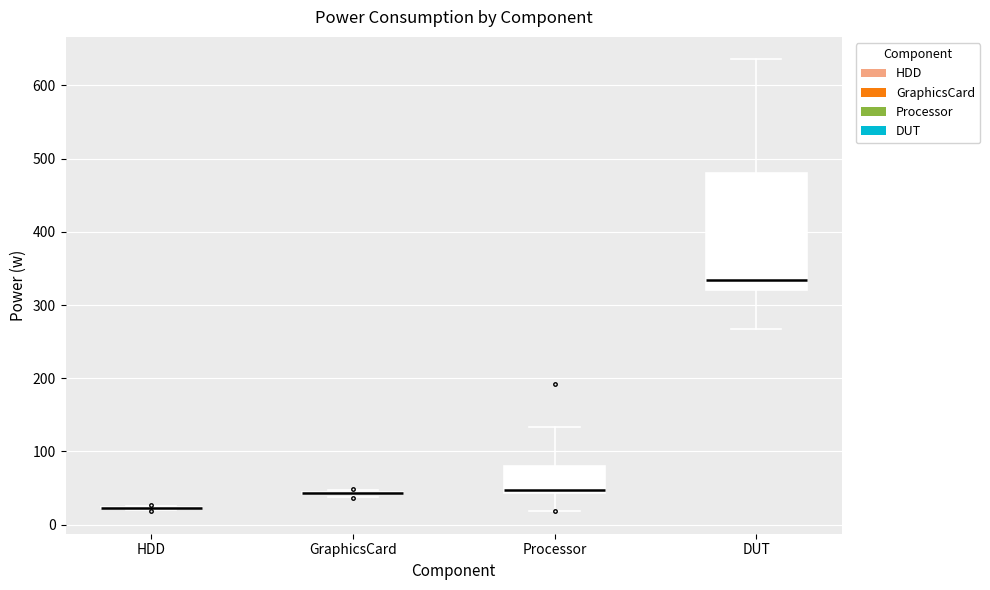

Which box is the tallest, from its lower edge to its upper edge?

DUT